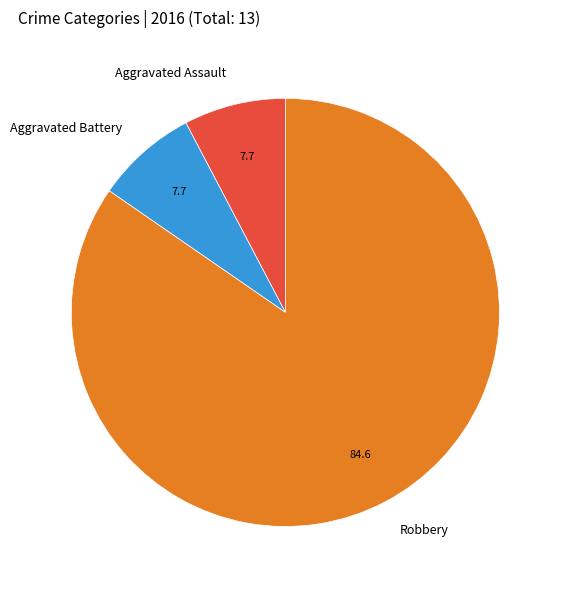

Is it true that Aggravated Assault is 1% of the pie?

False